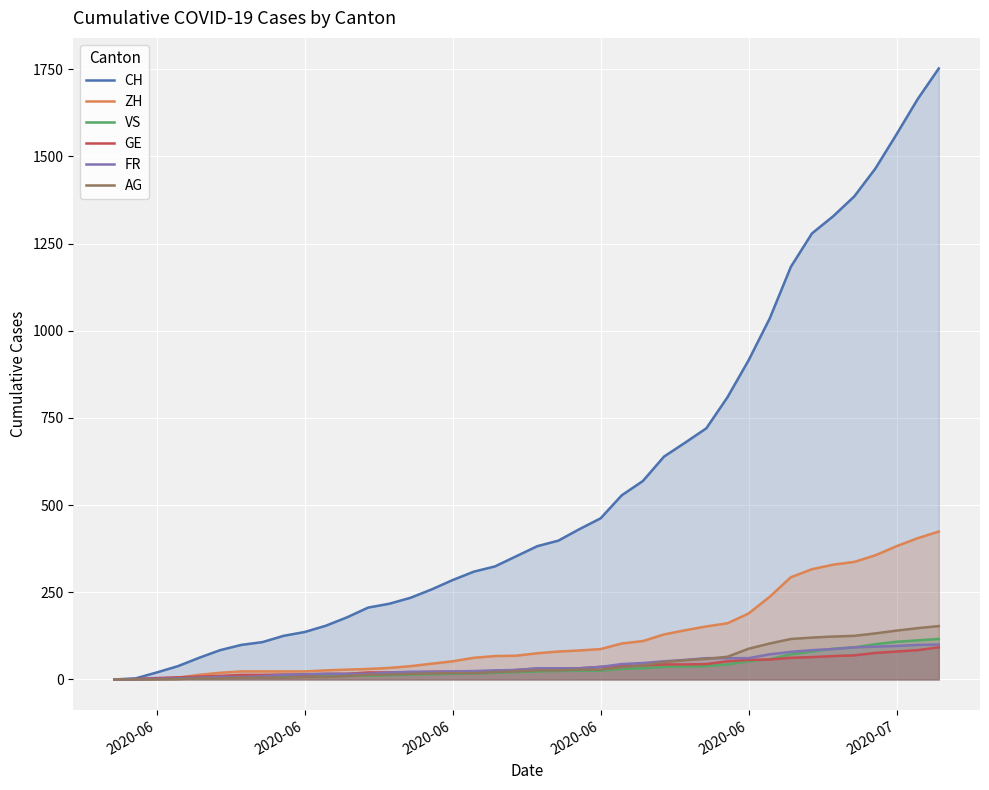

List the series in order of their peak value, highest first.

CH, ZH, AG, VS, FR, GE